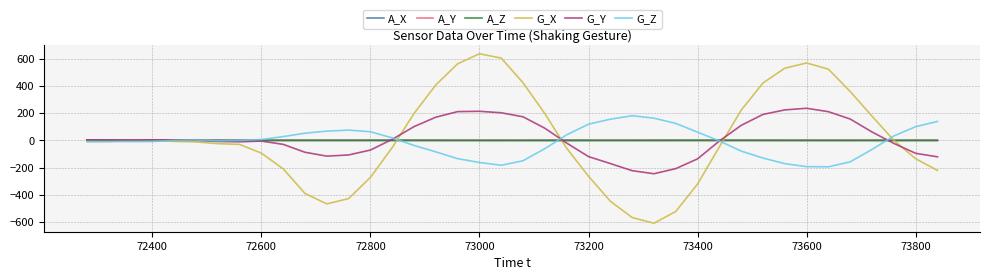

What is the sum of all G_Y values?

567.5